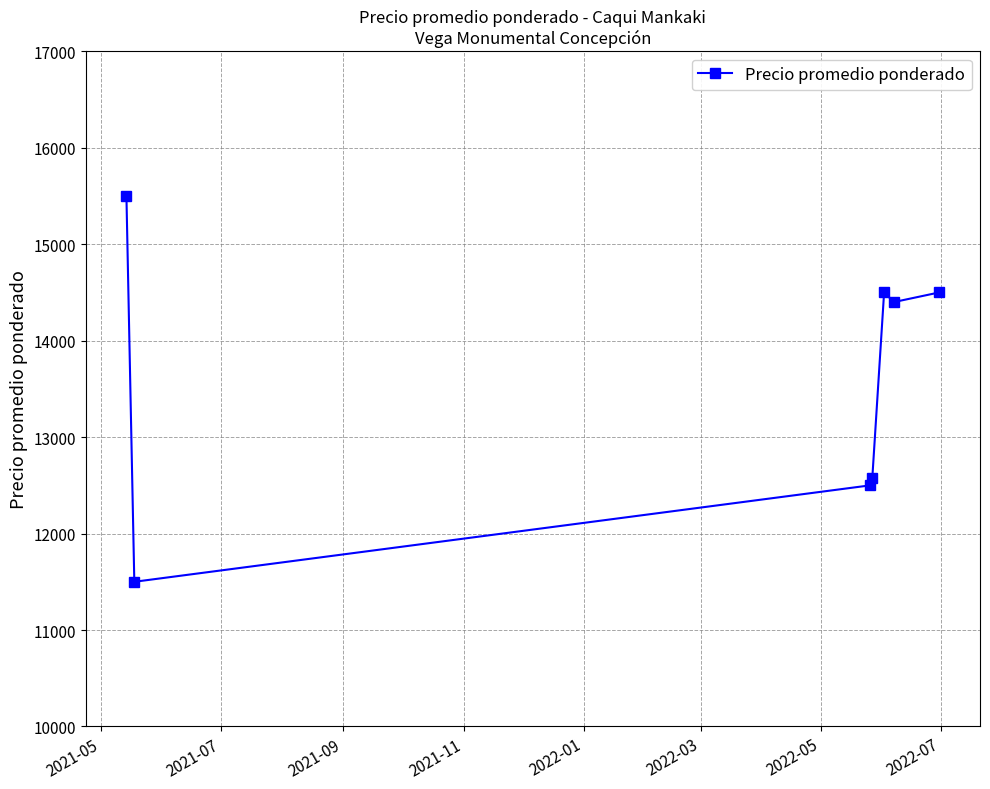

How many distinct data groups are displayed?

1